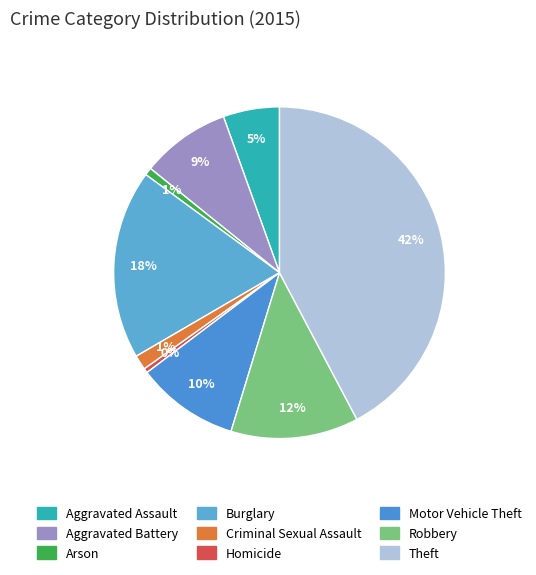

What percentage do Robbery and Motor Vehicle Theft together represent?

22.5%